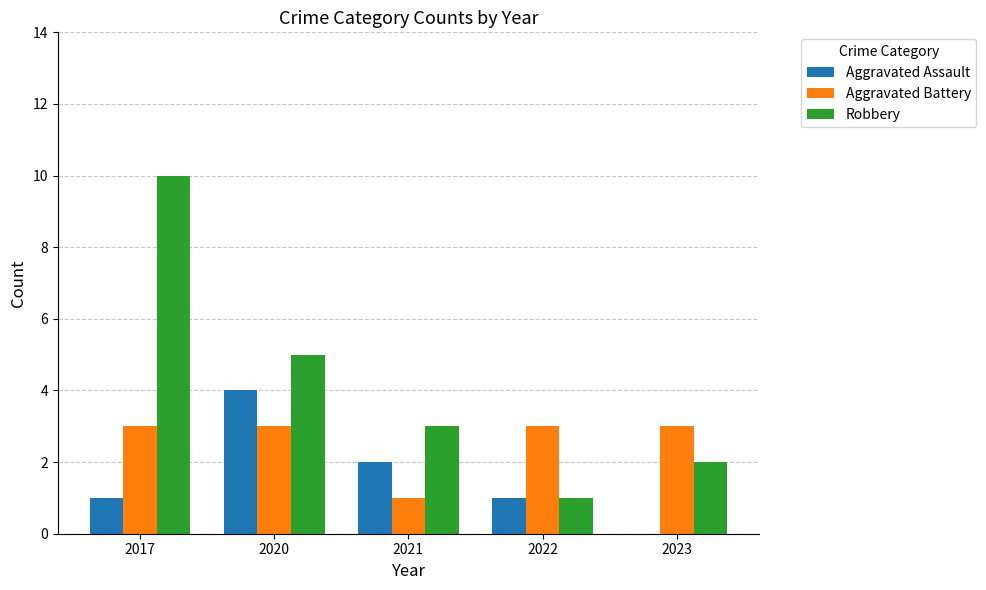

What are all the series names shown in the legend?

Aggravated Assault, Aggravated Battery, Robbery